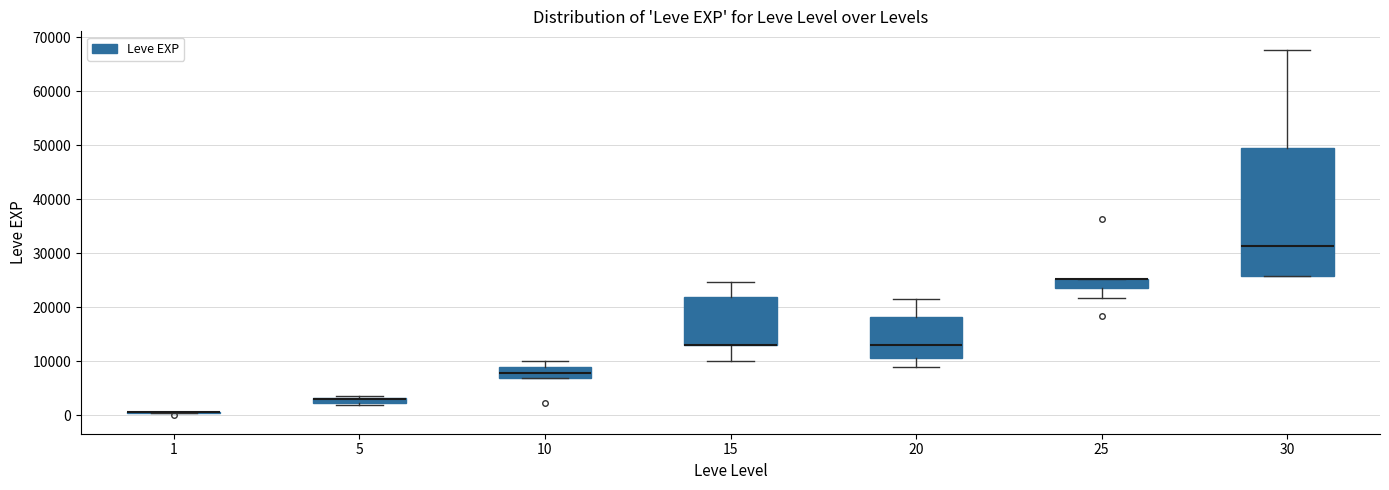

Which box is the tallest, from its lower edge to its upper edge?

30